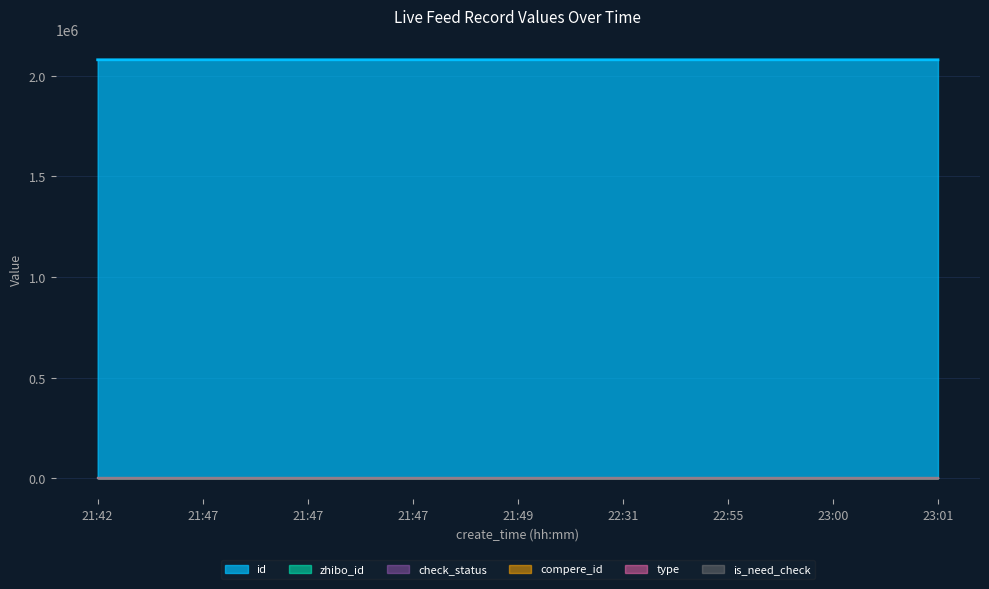

What is the label of the 1st point from the left?

21:42